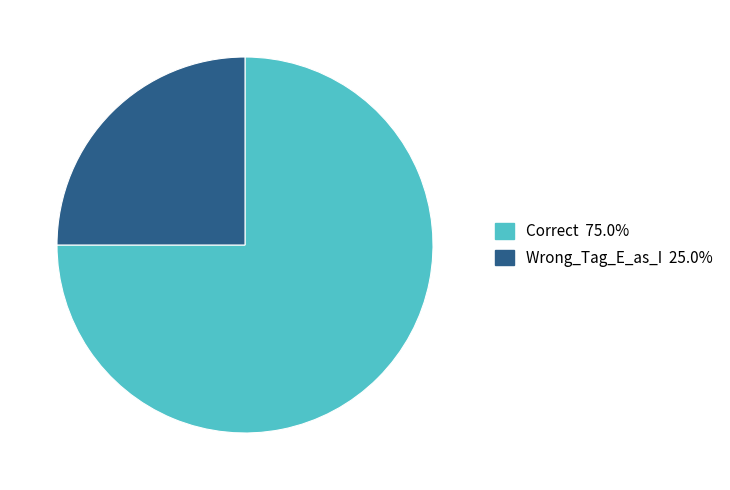

Is there any slice that represents more than half of the pie?

Yes